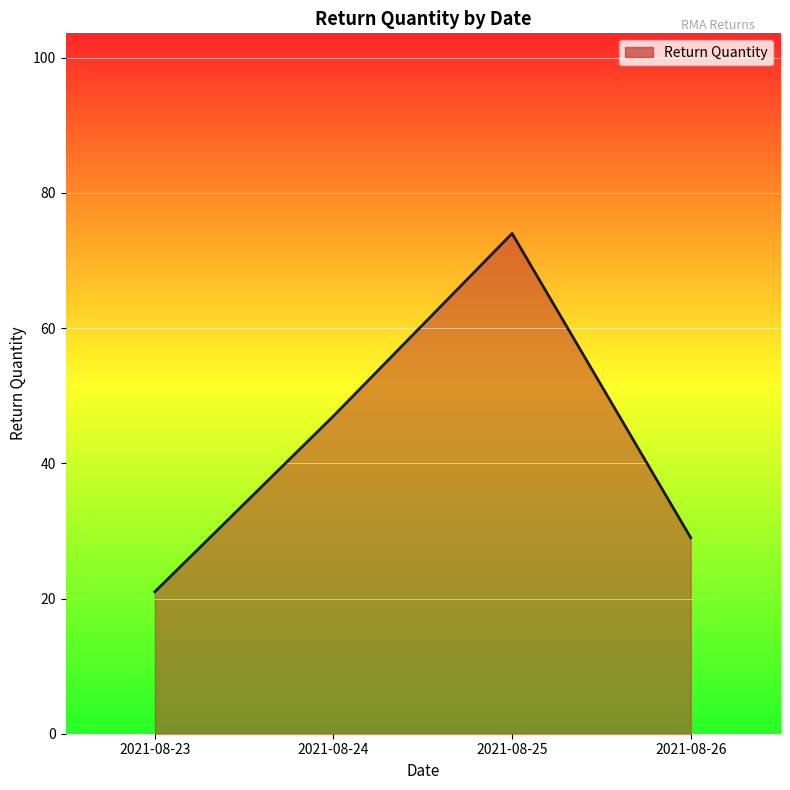

At which category does the chart reach its peak across all series?

2021-08-25